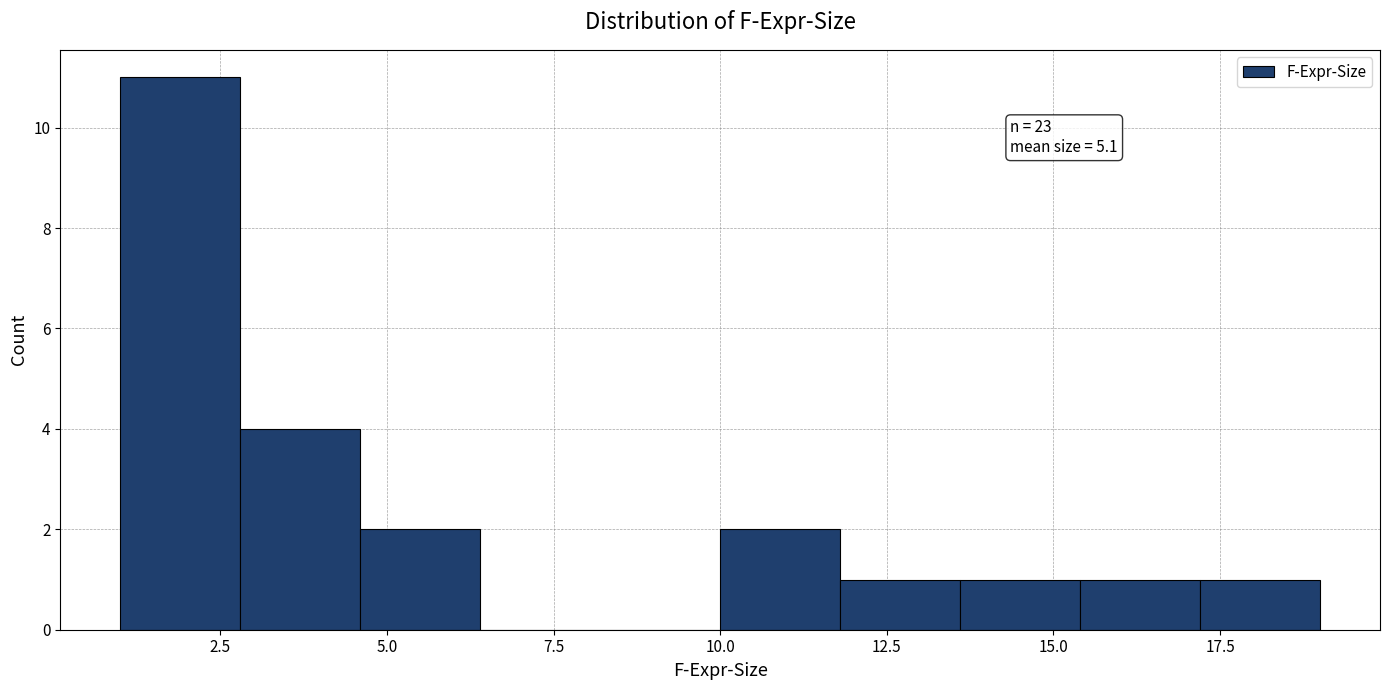

Around what value on the x-axis is the tallest bar? Give the approximate position of its centre, as read against the axis.

2.0